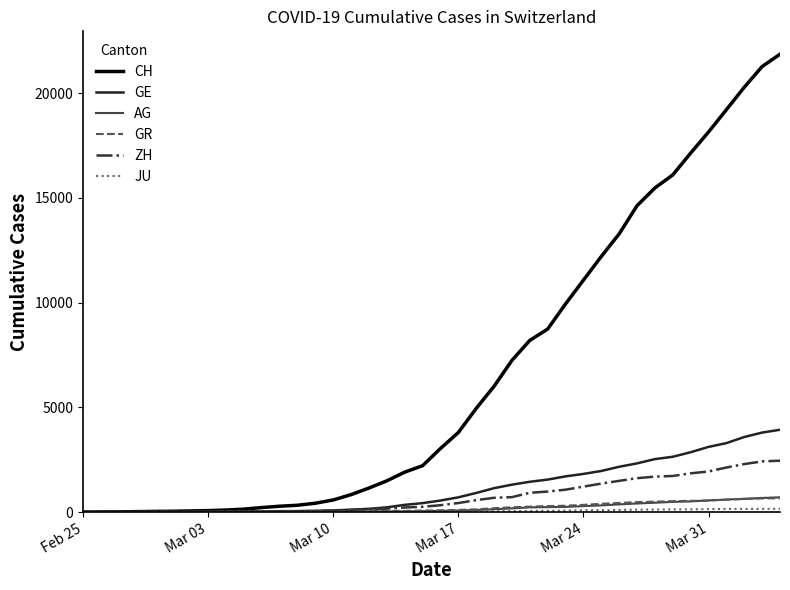

What is the maximum value shown in the chart?

21855